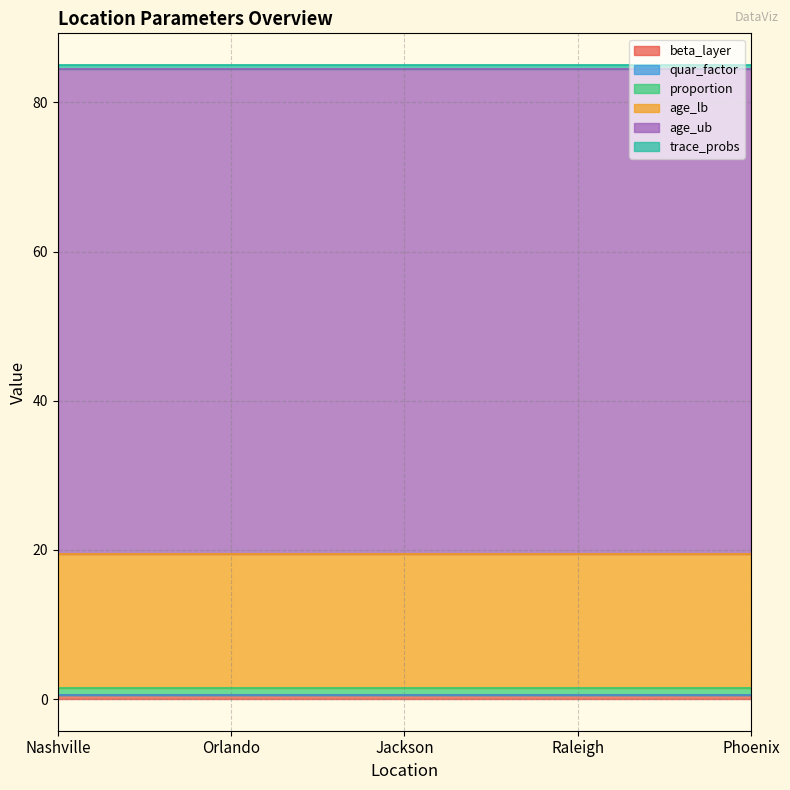

What is the maximum value shown in the chart?

65.0